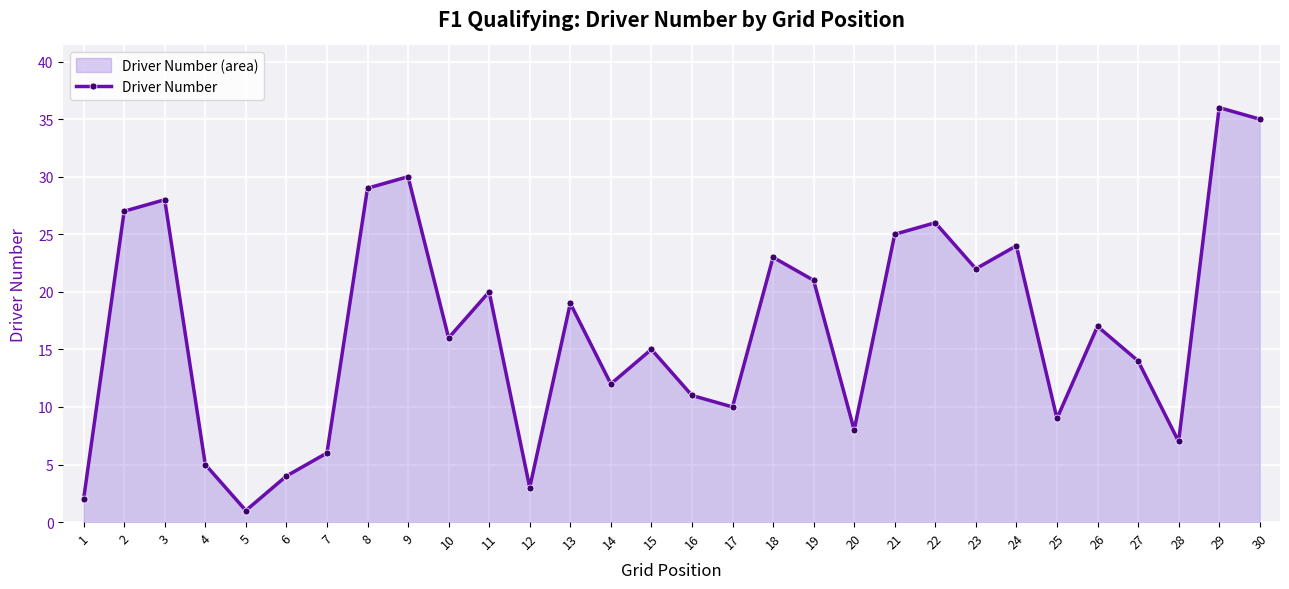

True or false: there are more than 0 points higher than both neighbors.

True